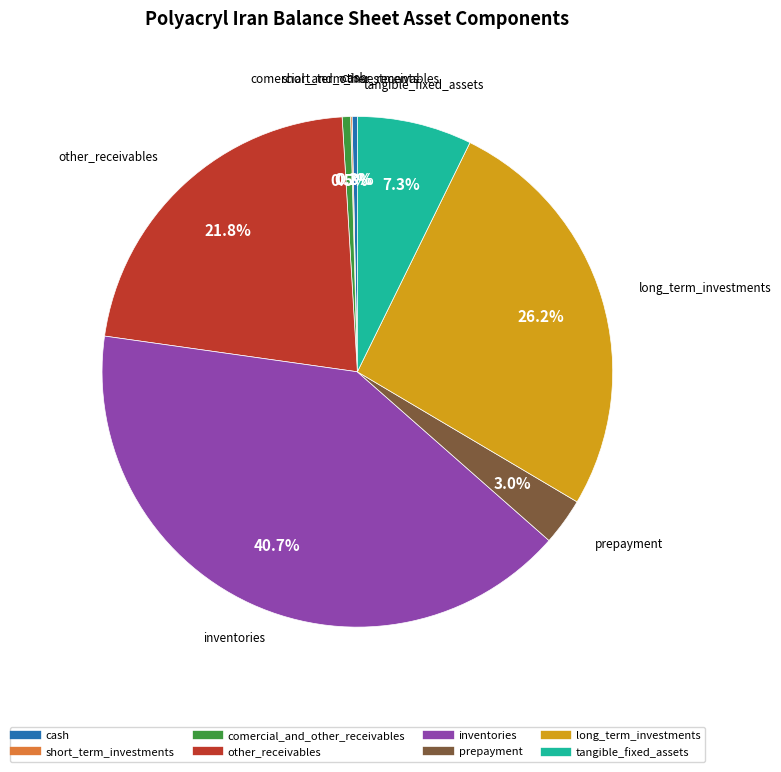

To the nearest percent, what is the difference between the tangible_fixed_assets and cash slice percentages?

7%